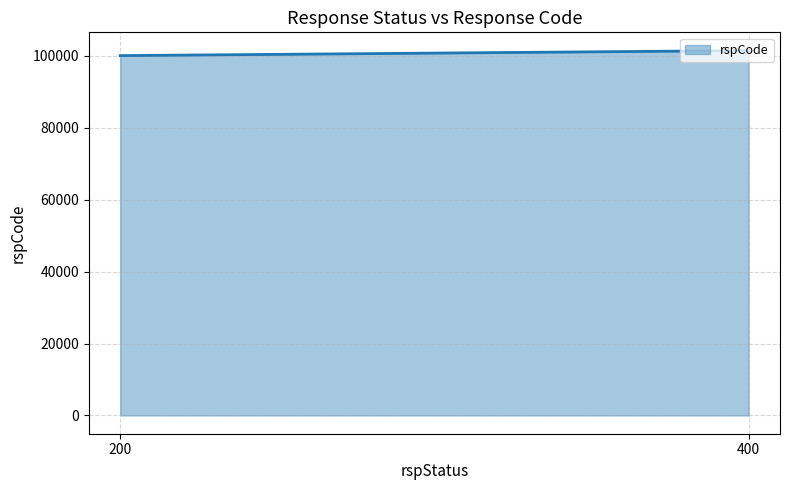

Rank the categories by value from lowest to highest.

200, 400, 400